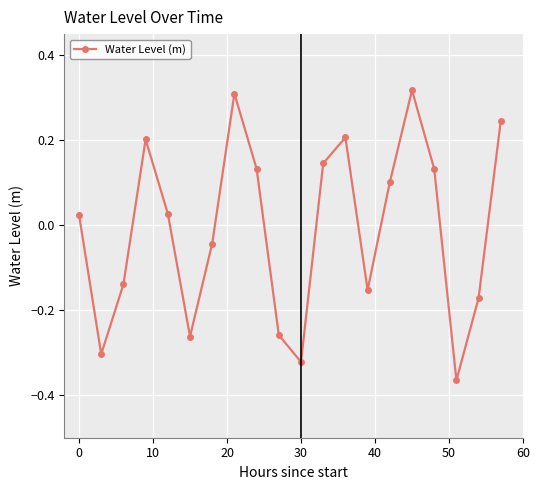

How many data points does each series have?

20